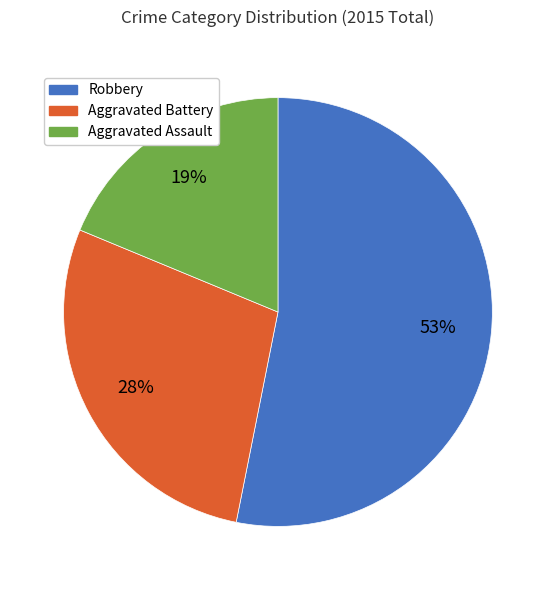

How many slices are in this pie chart?

3